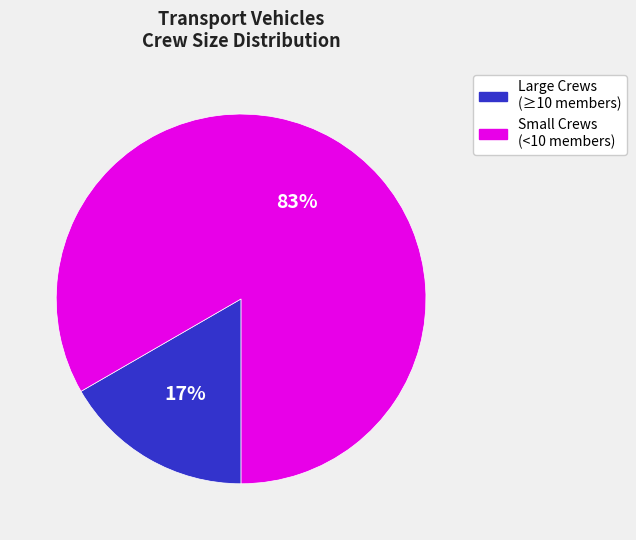

How many segments does this pie chart have?

2